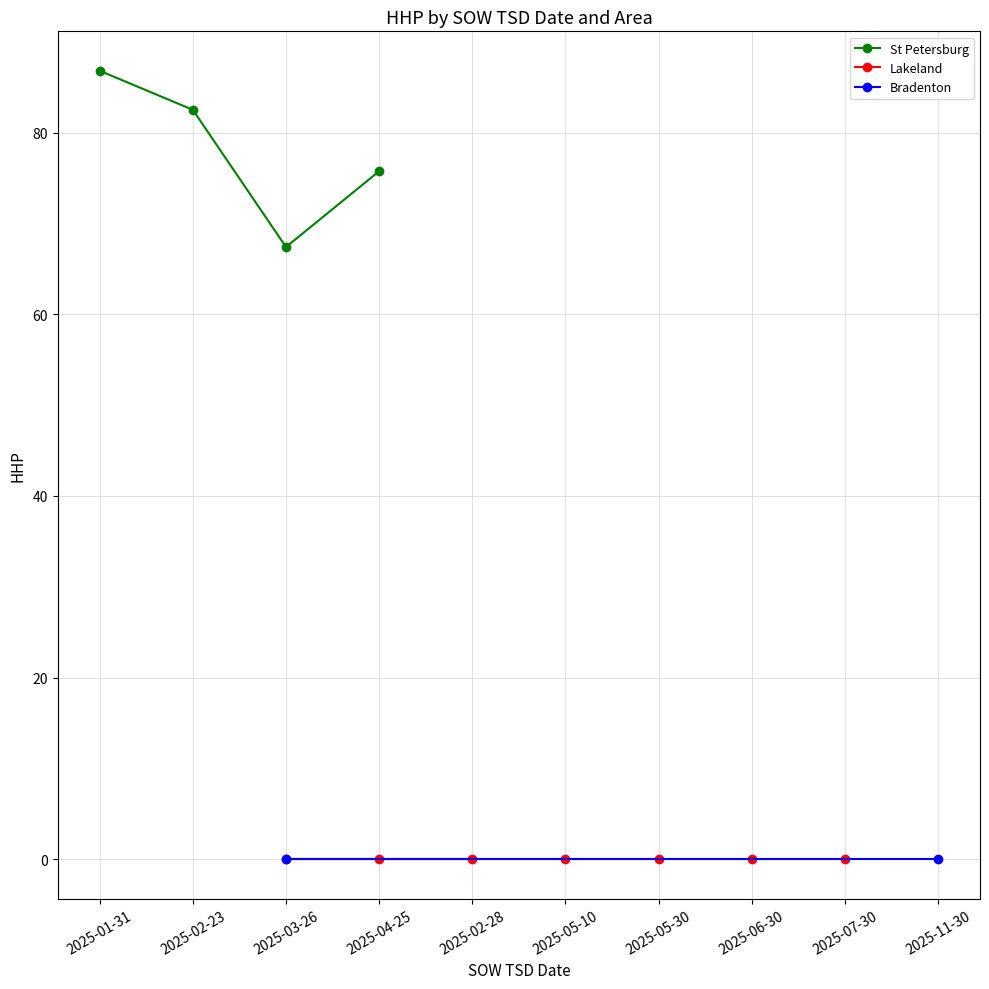

List the labels in order of St Petersburg value, largest first.

2025-01-31, 2025-02-23, 2025-04-25, 2025-03-26